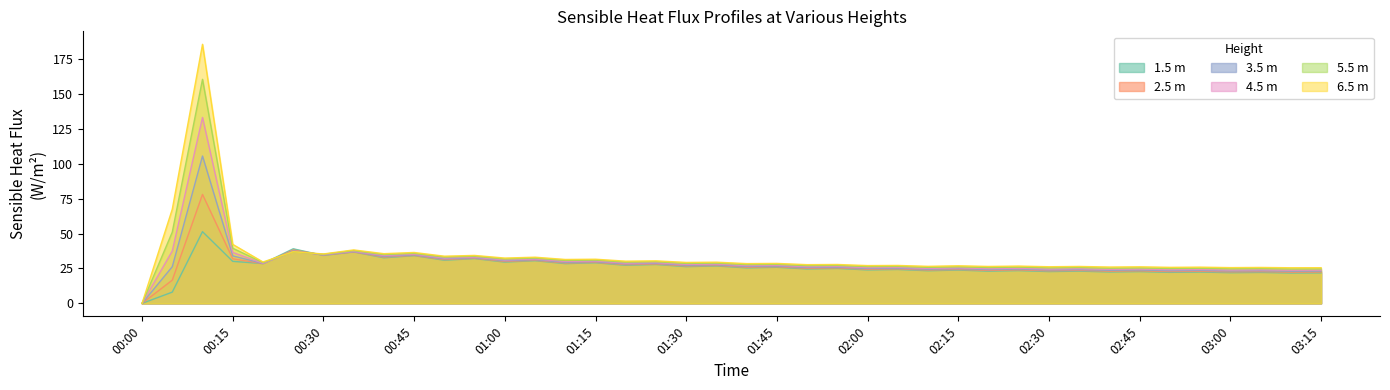

What is the label of the 17th point from the left?

2002-06-10 01:20:00